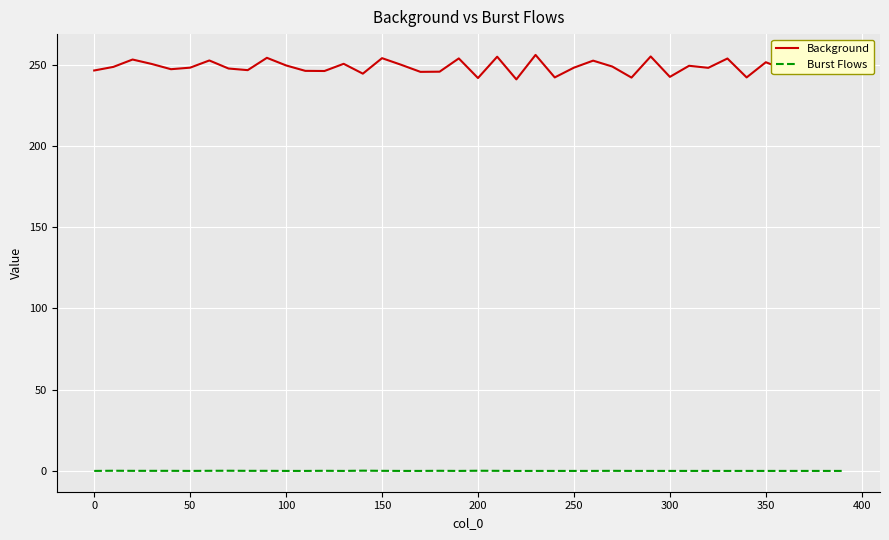

Rank the series by their maximum value, from lowest to highest.

Burst Flows, Background